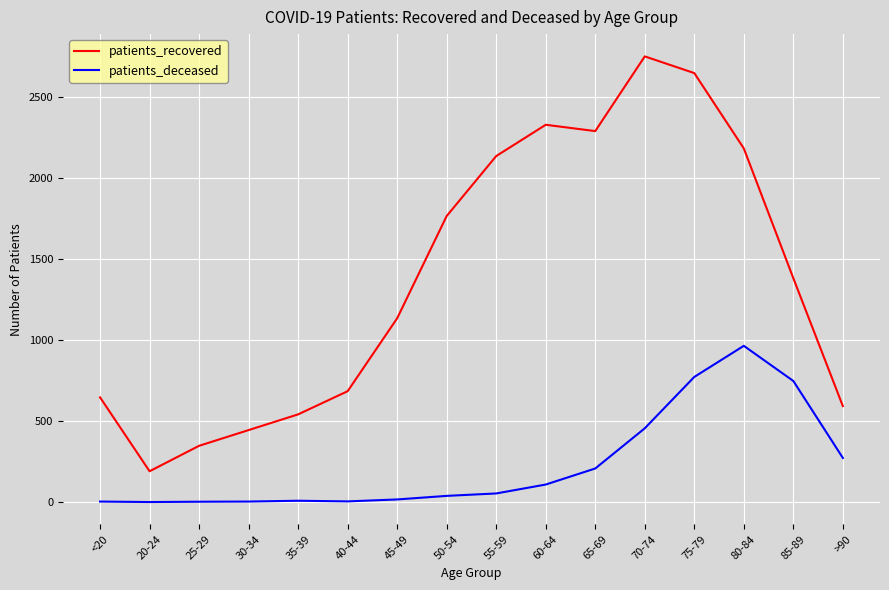

Does the chart display data point markers on the line(s)?

No